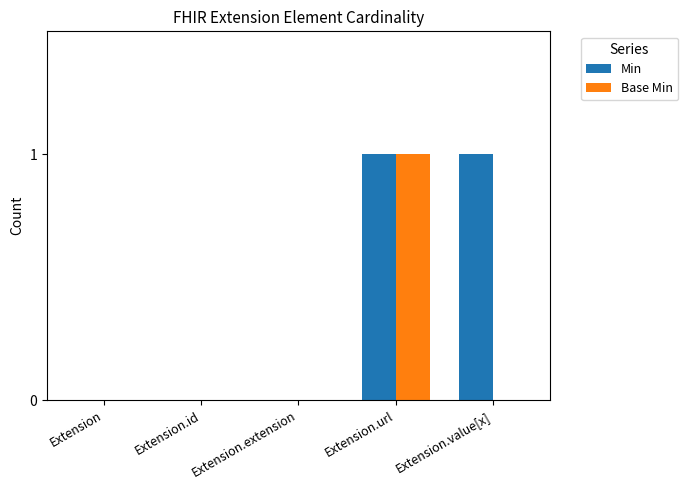

The value of Base Min at Extension.value[x] is 0. True or false?

True